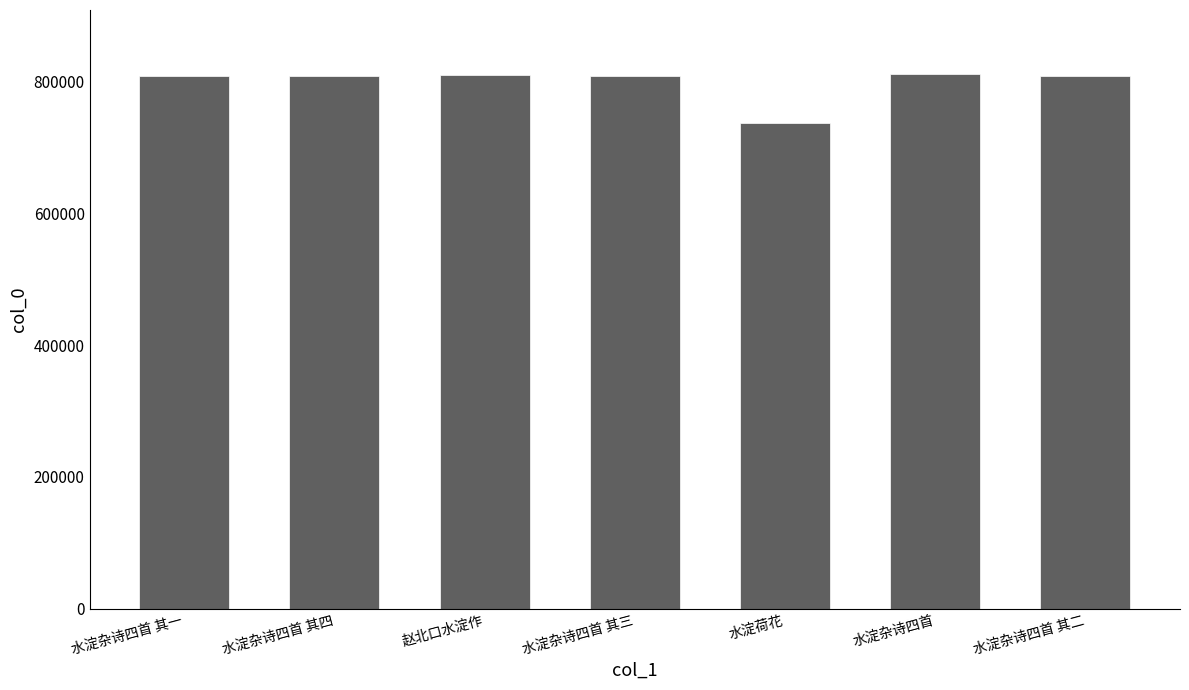

Is it true that the value at 赵北口水淀作 is 809791?

True